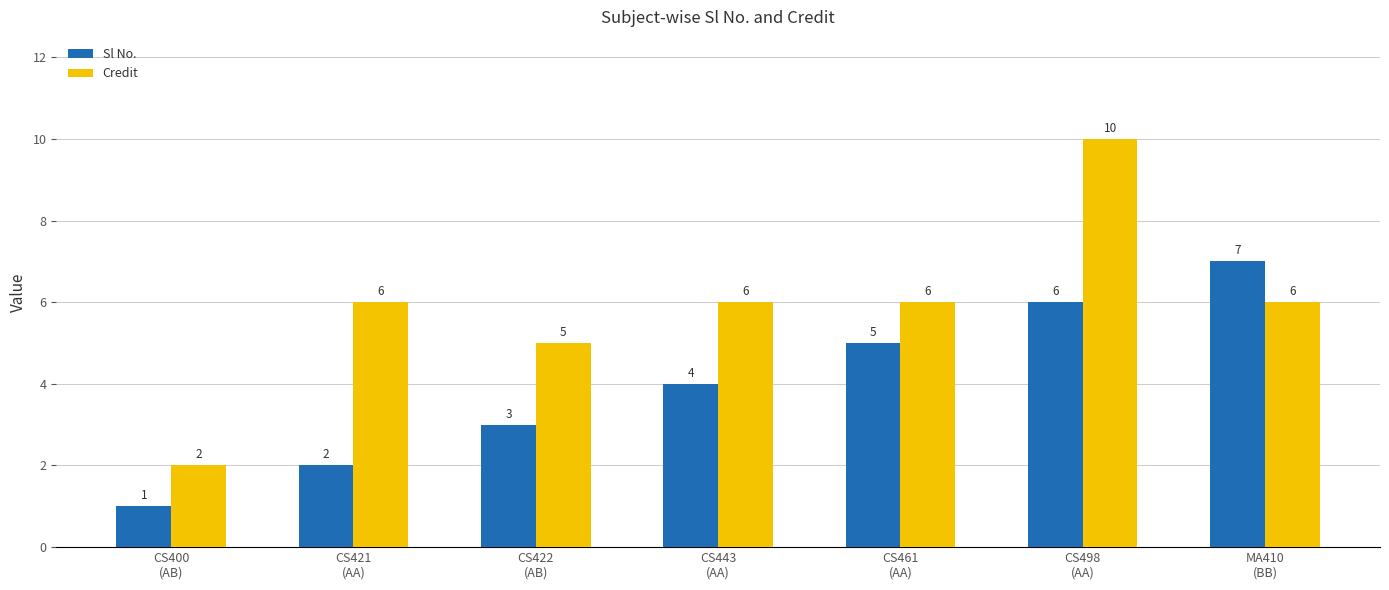

Count the number of data series in this chart.

2